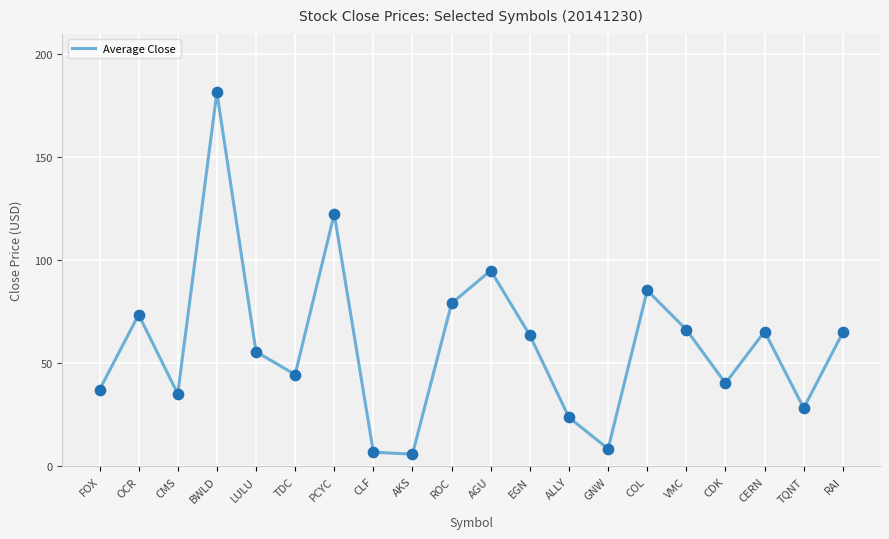

What is the ratio of the value at TDC to the value at PCYC?

0.4